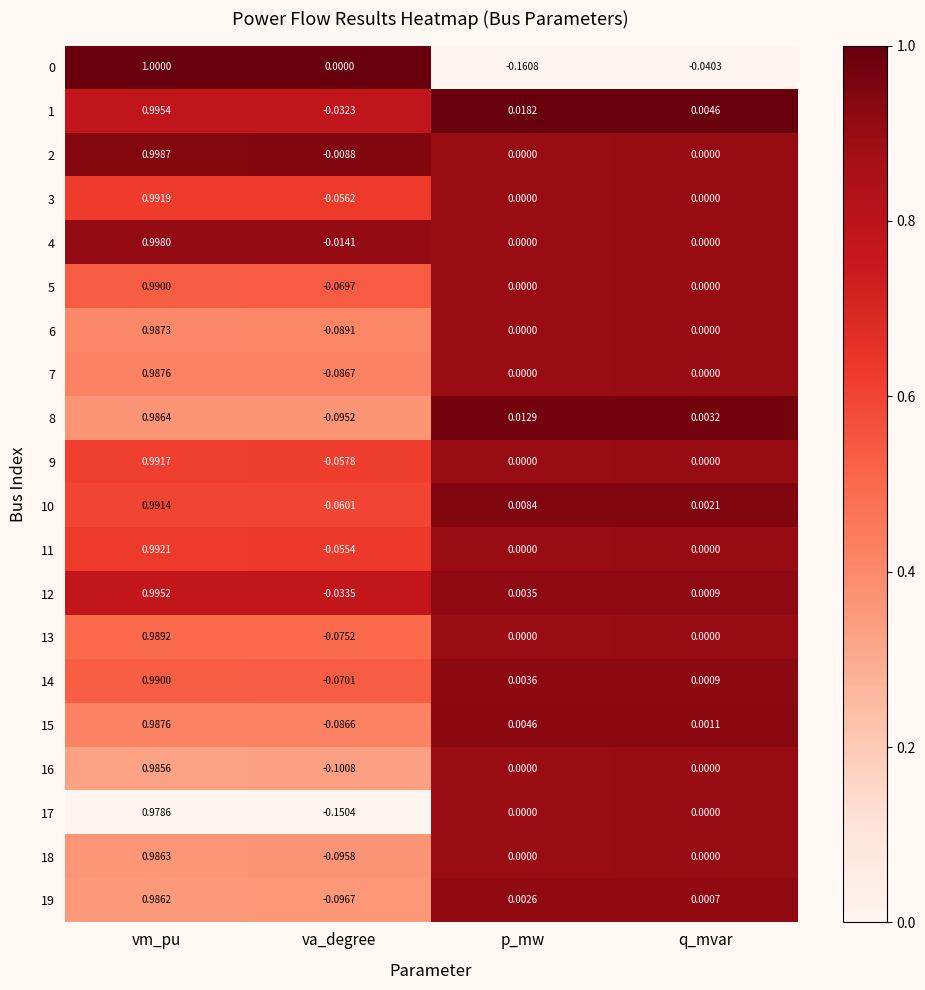

At which label is 19 closest to 0?

q_mvar